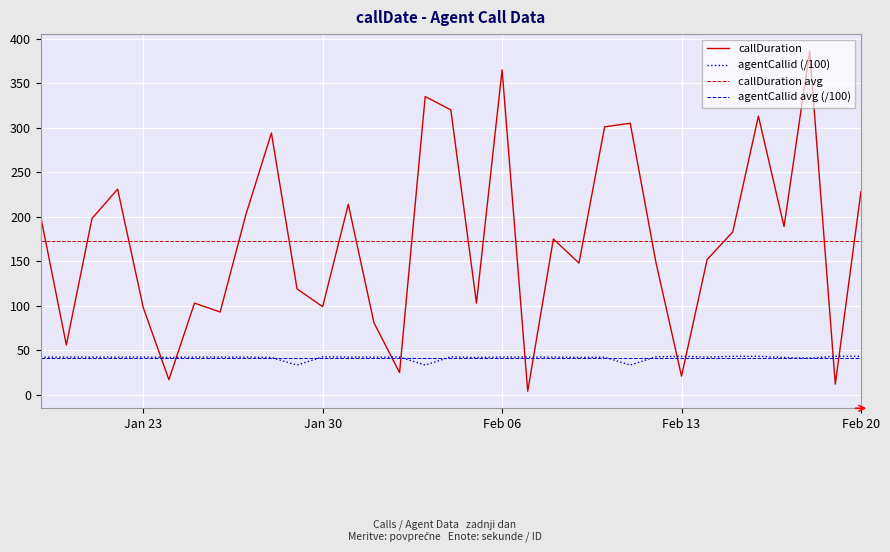

What is the minimum value for agentCallid (/100)?

33.4